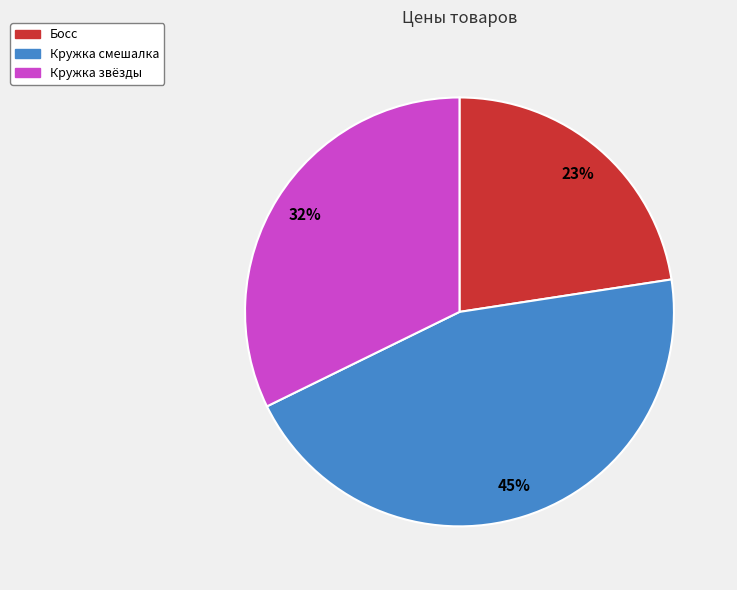

To the nearest percent, what percentage of the pie is Кружка смешалка?

45%